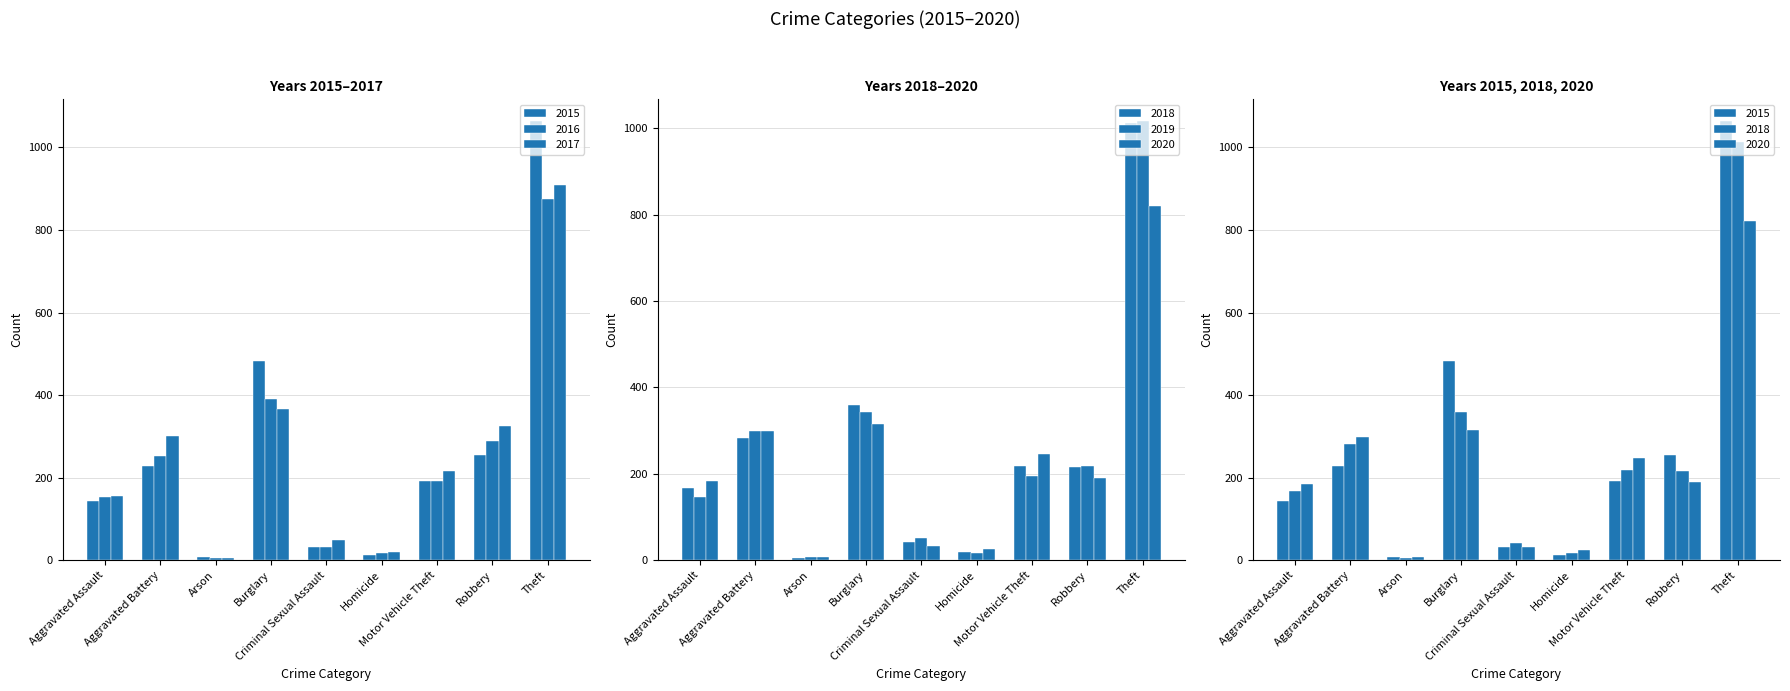

What is the average value of the 2018 series?

258